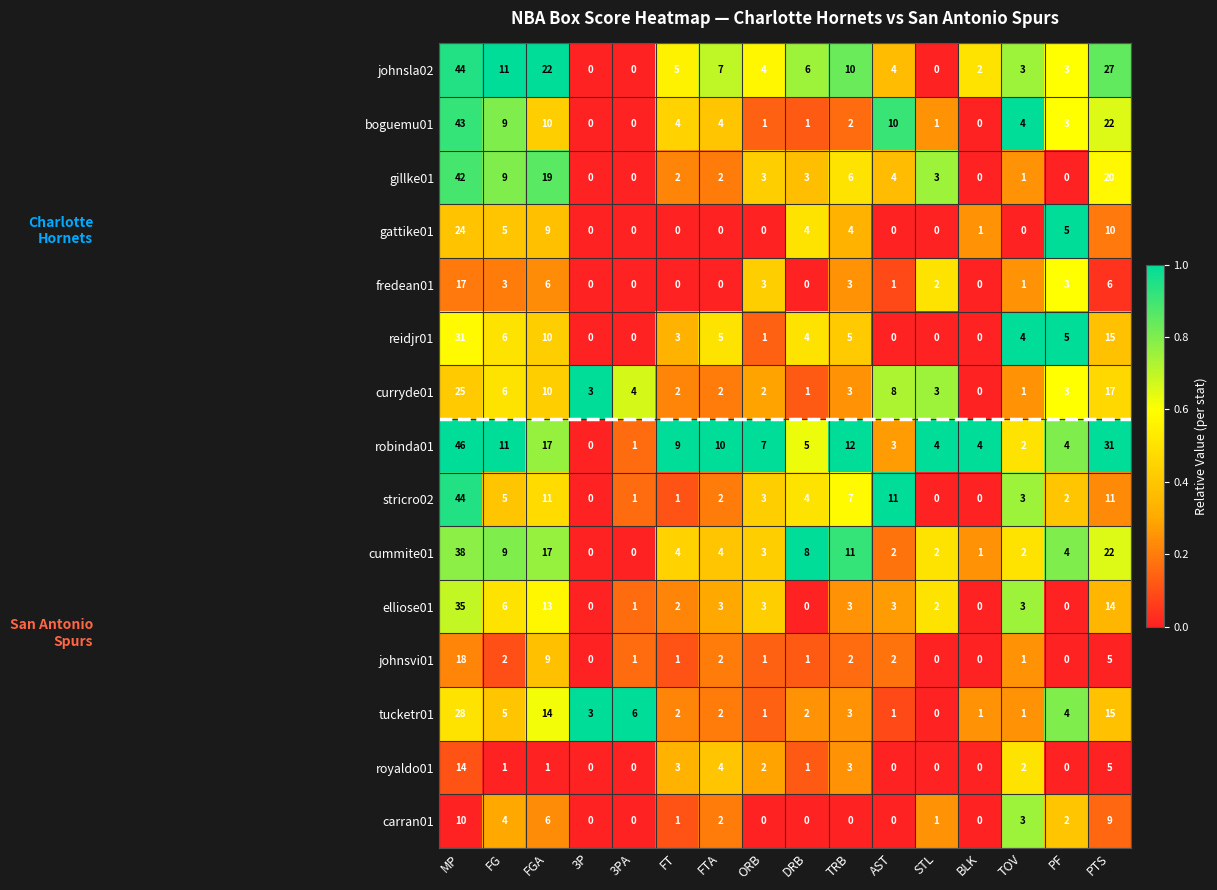

What is the difference between the highest and lowest values at STL?

4